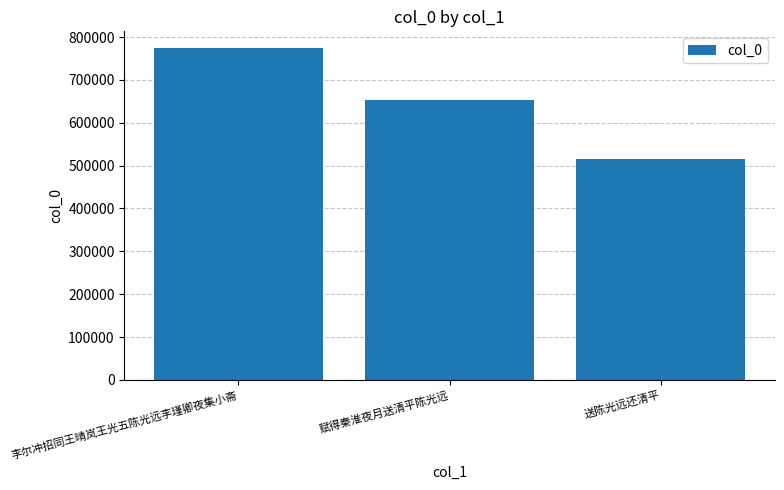

What is the label of the 2nd bar from the left?

赋得秦淮夜月送清平陈光远